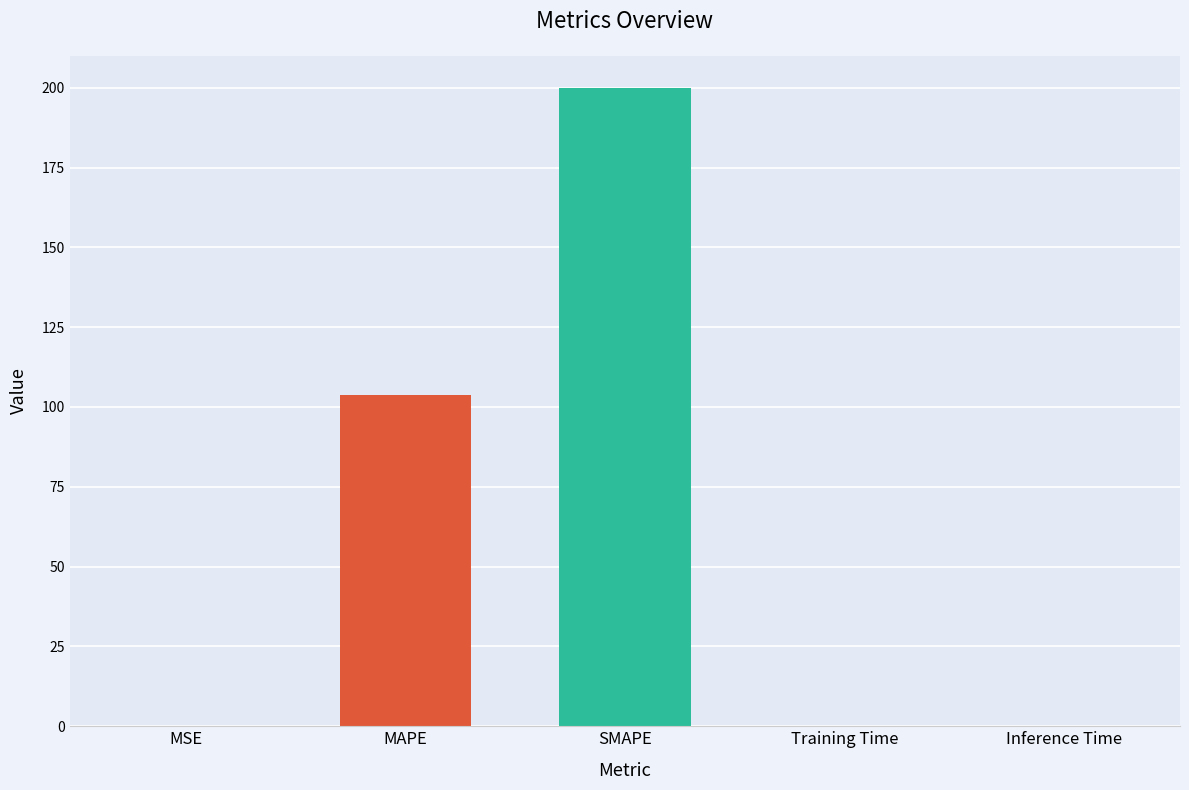

What is the greatest value displayed?

200.0